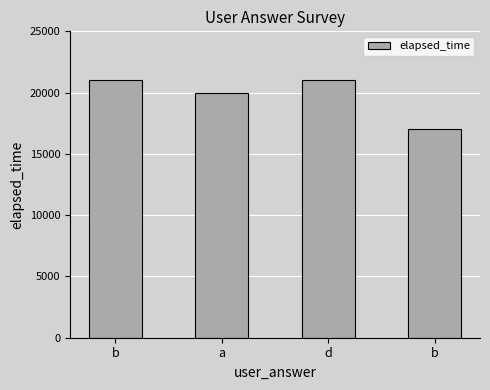

Are the bars horizontal?

No